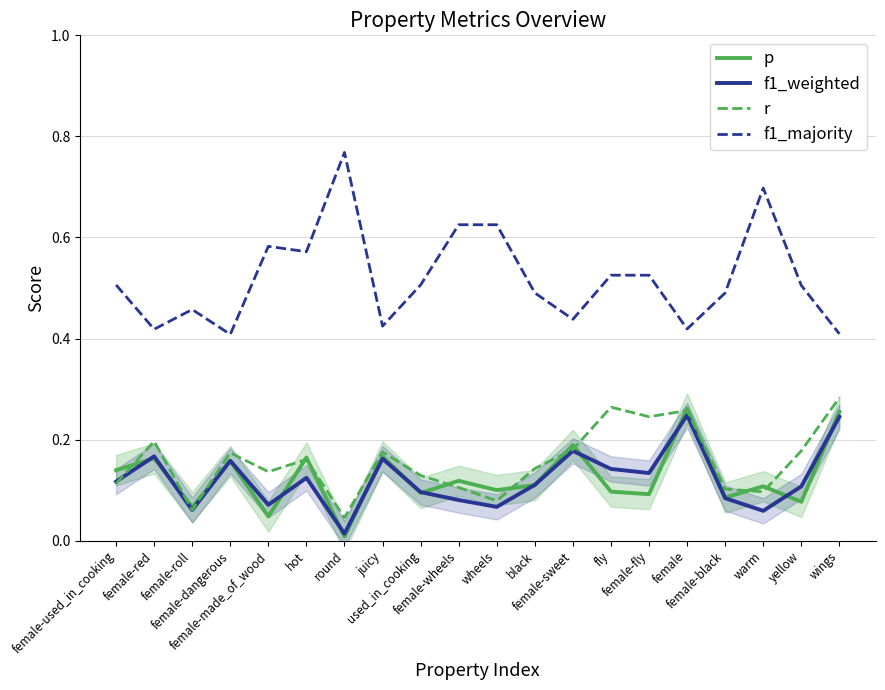

What are all the series names shown in the legend?

p, f1_weighted, r, f1_majority